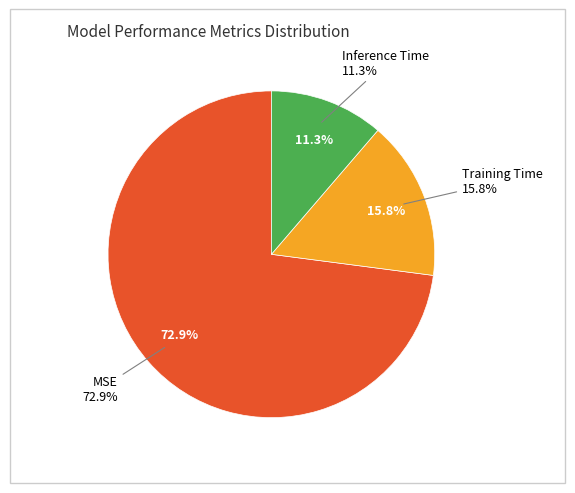

Which slice is the largest?

MSE